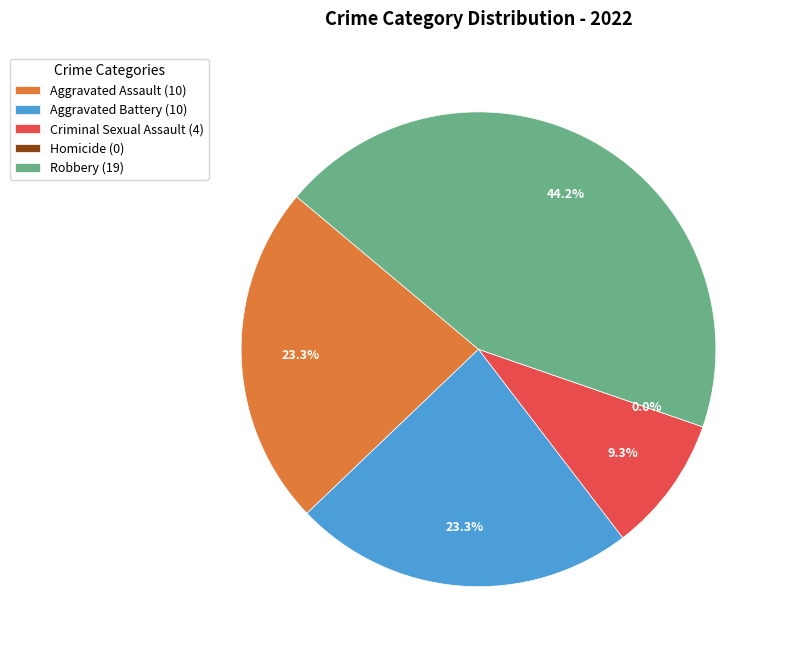

What portion of the pie excludes Robbery?

55.8%